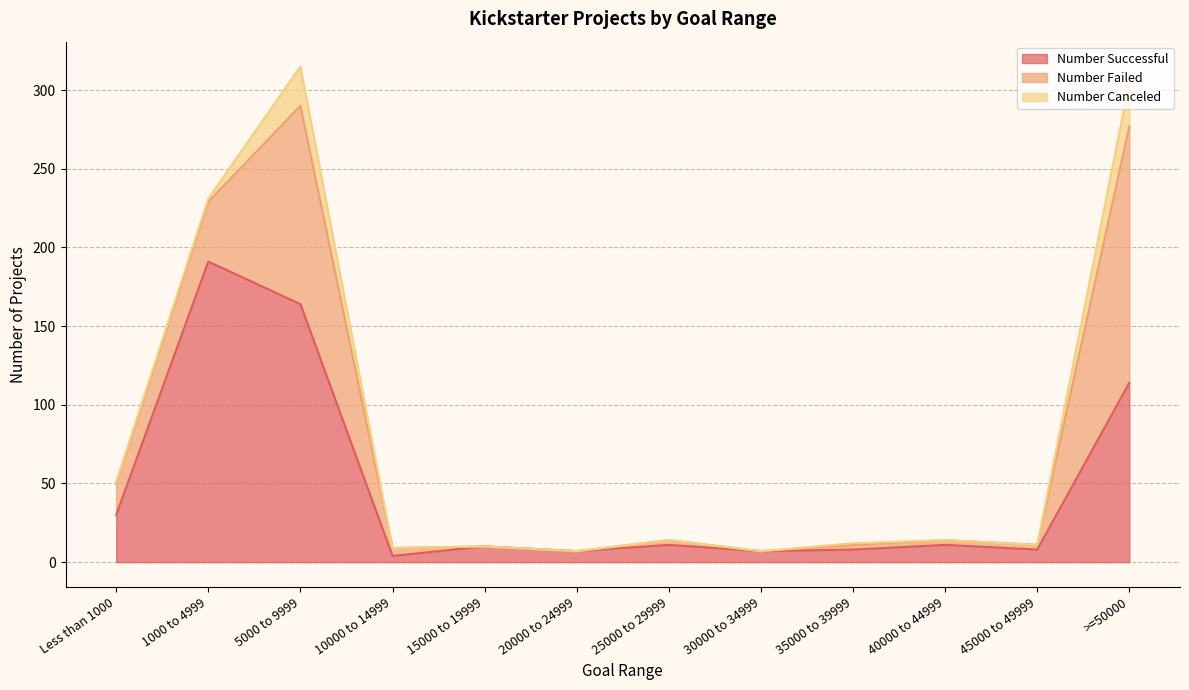

True or false: Number Canceled and Number Failed intersect in this chart.

False